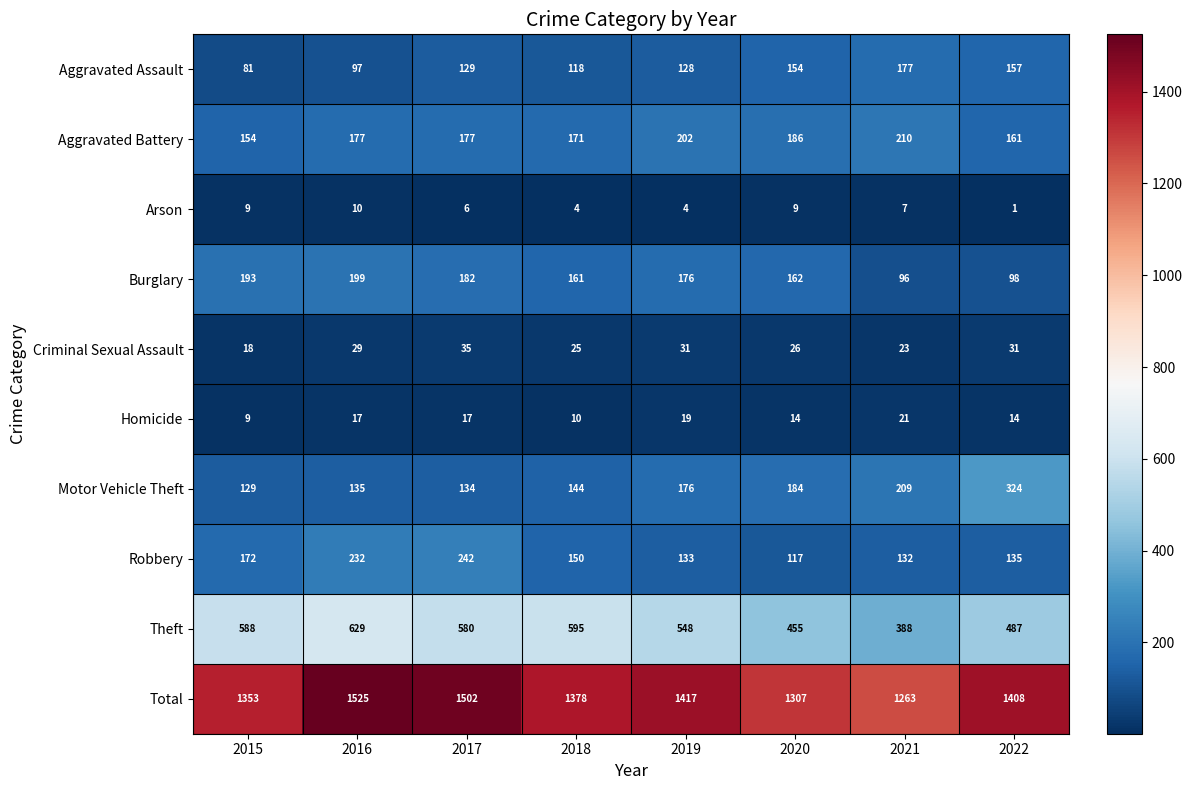

Read the Aggravated Assault value at 2015.

81